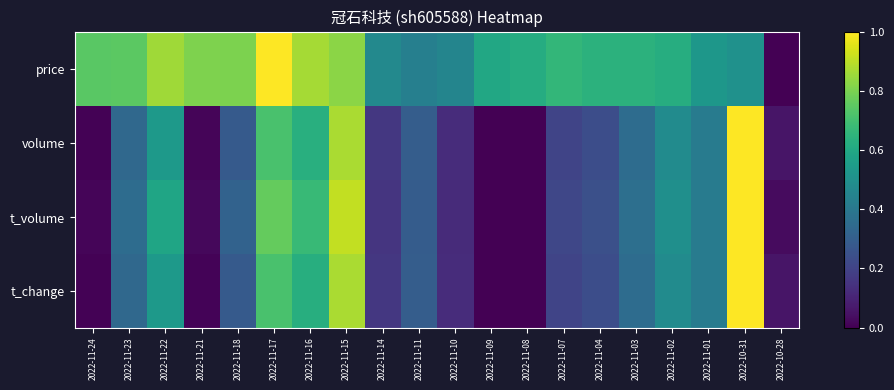

Reading right to left, what are all the values shown in this chart?

price: 2022-10-28=0.0	2022-10-31=0.5	2022-11-01=0.5	2022-11-02=0.6	2022-11-03=0.6	2022-11-04=0.6	2022-11-07=0.7	2022-11-08=0.6	2022-11-09=0.6	2022-11-10=0.5	2022-11-11=0.4	2022-11-14=0.5	2022-11-15=0.8	2022-11-16=0.9	2022-11-17=1.0	2022-11-18=0.8	2022-11-21=0.8	2022-11-22=0.9	2022-11-23=0.7	2022-11-24=0.7
volume: 2022-10-28=0.1	2022-10-31=1.0	2022-11-01=0.4	2022-11-02=0.5	2022-11-03=0.4	2022-11-04=0.2	2022-11-07=0.2	2022-11-08=0.0	2022-11-09=0.0	2022-11-10=0.1	2022-11-11=0.3	2022-11-14=0.2	2022-11-15=0.9	2022-11-16=0.6	2022-11-17=0.7	2022-11-18=0.3	2022-11-21=0.0	2022-11-22=0.5	2022-11-23=0.3	2022-11-24=0.0
t_volume: 2022-10-28=0.0	2022-10-31=1.0	2022-11-01=0.4	2022-11-02=0.5	2022-11-03=0.4	2022-11-04=0.2	2022-11-07=0.2	2022-11-08=0.0	2022-11-09=0.0	2022-11-10=0.1	2022-11-11=0.3	2022-11-14=0.2	2022-11-15=0.9	2022-11-16=0.7	2022-11-17=0.8	2022-11-18=0.3	2022-11-21=0.0	2022-11-22=0.6	2022-11-23=0.4	2022-11-24=0.0
t_change: 2022-10-28=0.1	2022-10-31=1.0	2022-11-01=0.4	2022-11-02=0.5	2022-11-03=0.4	2022-11-04=0.2	2022-11-07=0.2	2022-11-08=0.0	2022-11-09=0.0	2022-11-10=0.1	2022-11-11=0.3	2022-11-14=0.2	2022-11-15=0.9	2022-11-16=0.6	2022-11-17=0.7	2022-11-18=0.3	2022-11-21=0.0	2022-11-22=0.5	2022-11-23=0.3	2022-11-24=0.0